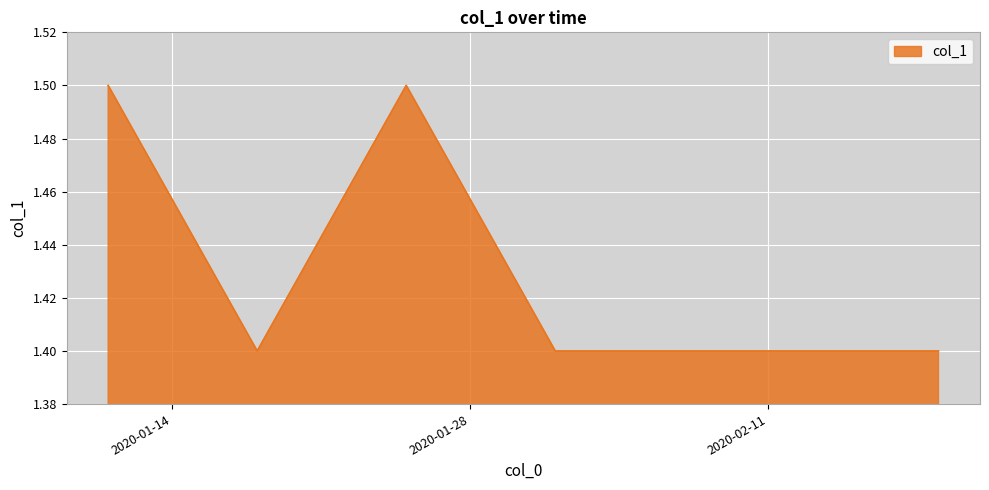

Count the values in the range 1 to 2.

40